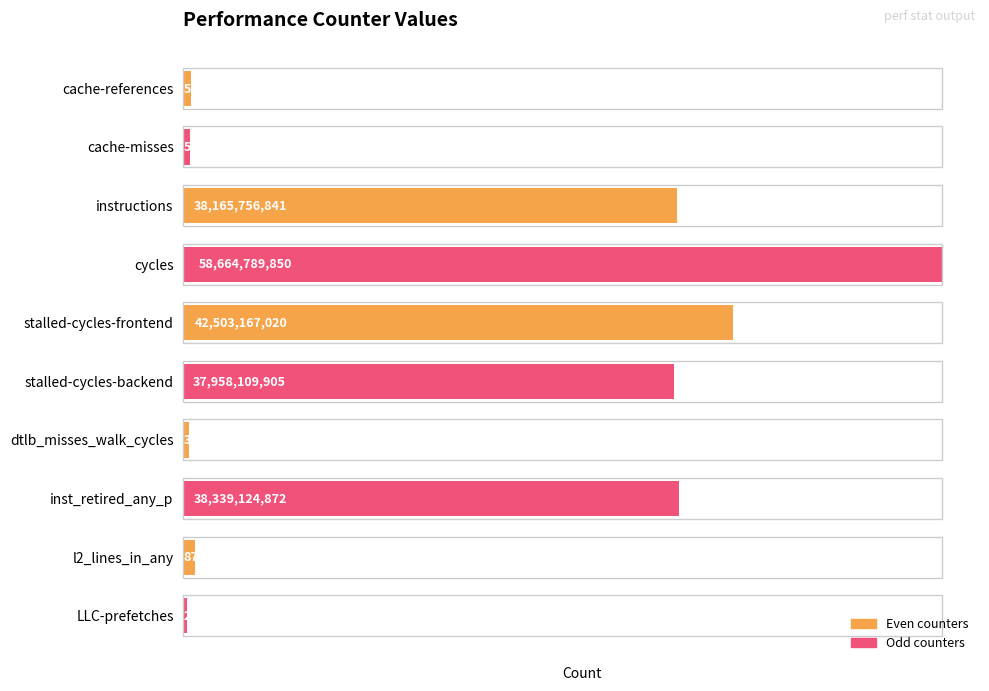

Where is the data nearest to the value 29470315271?

stalled-cycles-backend